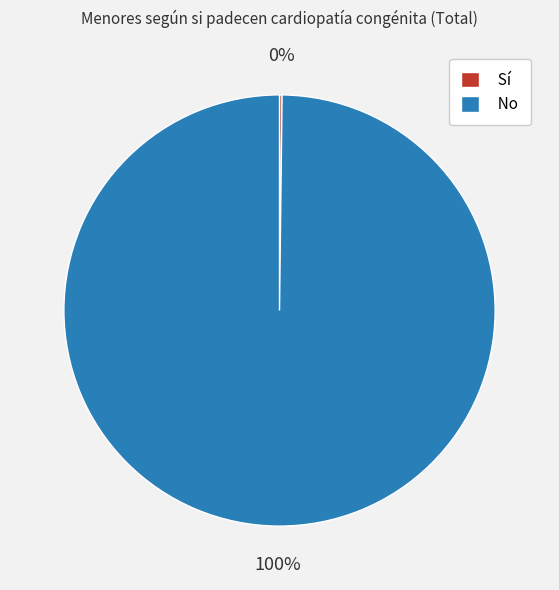

True or false: No accounts for 100% of the total.

True